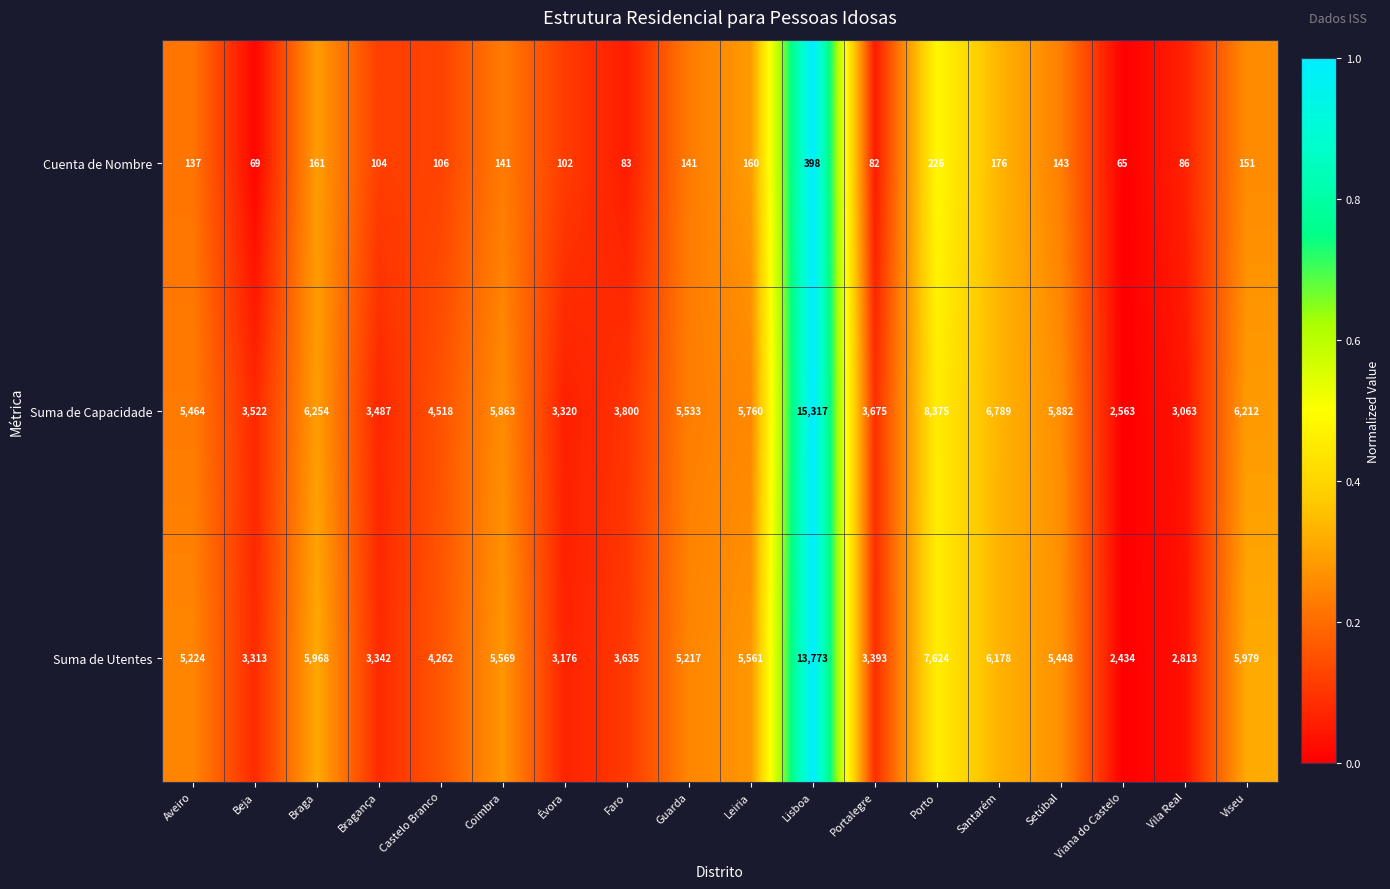

Where does the Suma de Capacidade series first go above 5533?

Braga